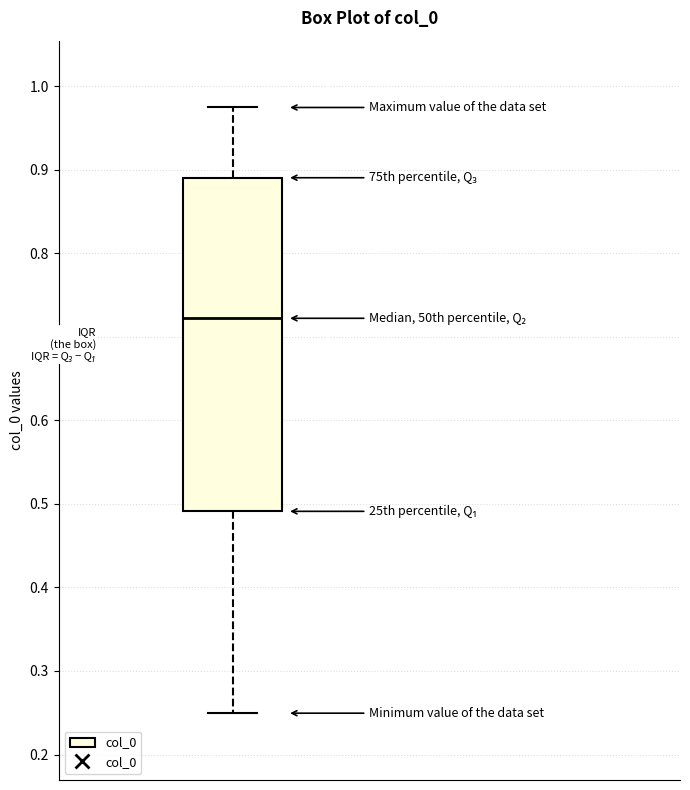

Transcribe this box plot: give where the median line is, the range the box spans, and where the two whiskers end, as read against the y-axis. The values are not printed on the chart, so give them approximately, as read against the axis.

median 0.72, box 0.49 to 0.89, whiskers 0.25 to 0.97